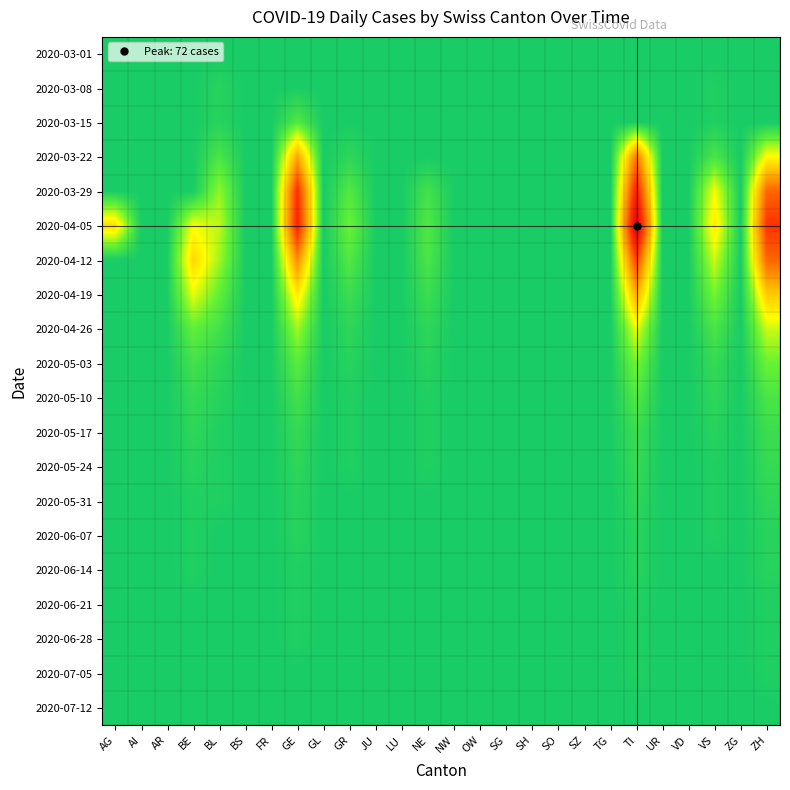

List the series in order of their peak value, lowest first.

2020-03-01, 2020-07-12, 2020-06-21, 2020-06-28, 2020-07-05, 2020-03-08, 2020-06-07, 2020-06-14, 2020-05-31, 2020-05-24, 2020-05-17, 2020-03-15, 2020-05-10, 2020-05-03, 2020-04-26, 2020-04-19, 2020-03-22, 2020-04-12, 2020-03-29, 2020-04-05